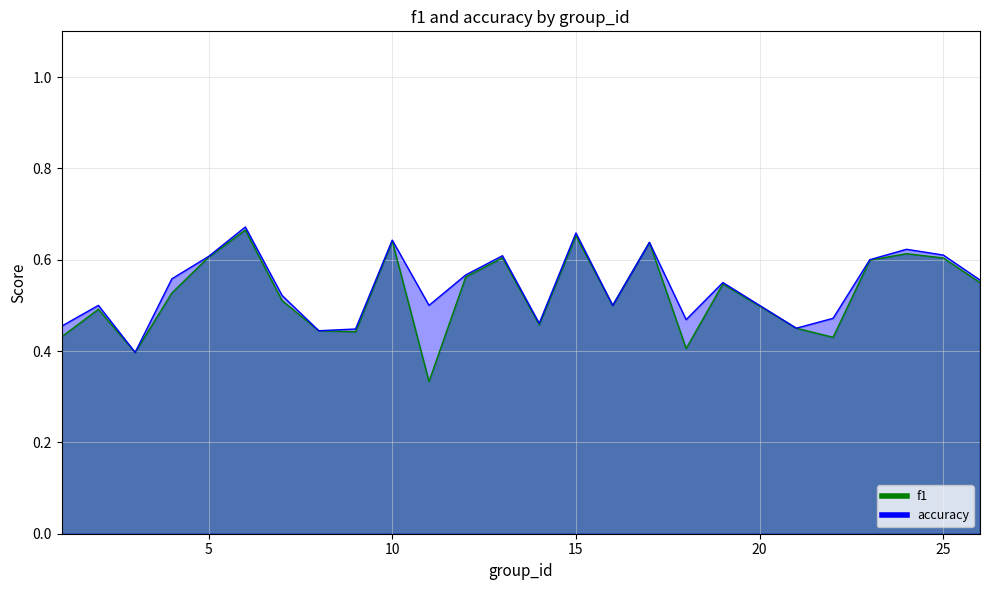

What is the difference between the second highest and second lowest values in the f1 series?

0.3